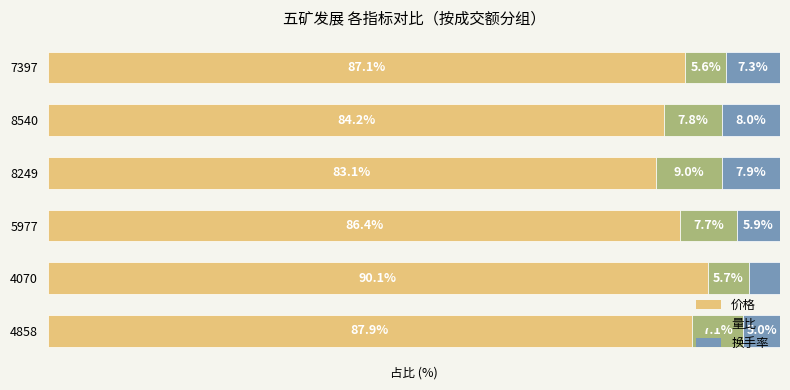

What are all the series names shown in the legend?

价格, 量比, 换手率